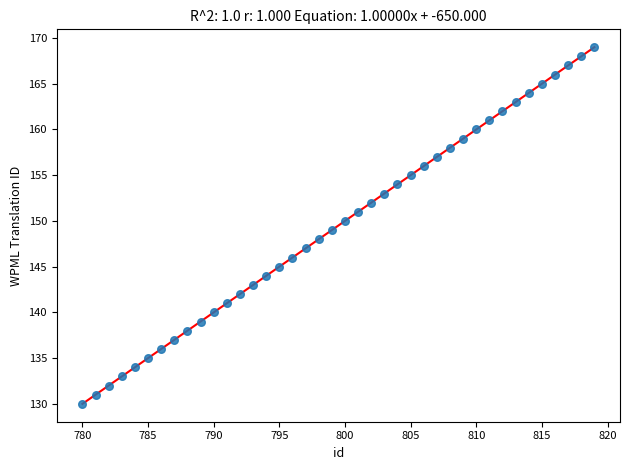

What is the range of X values (max minus min)?

39